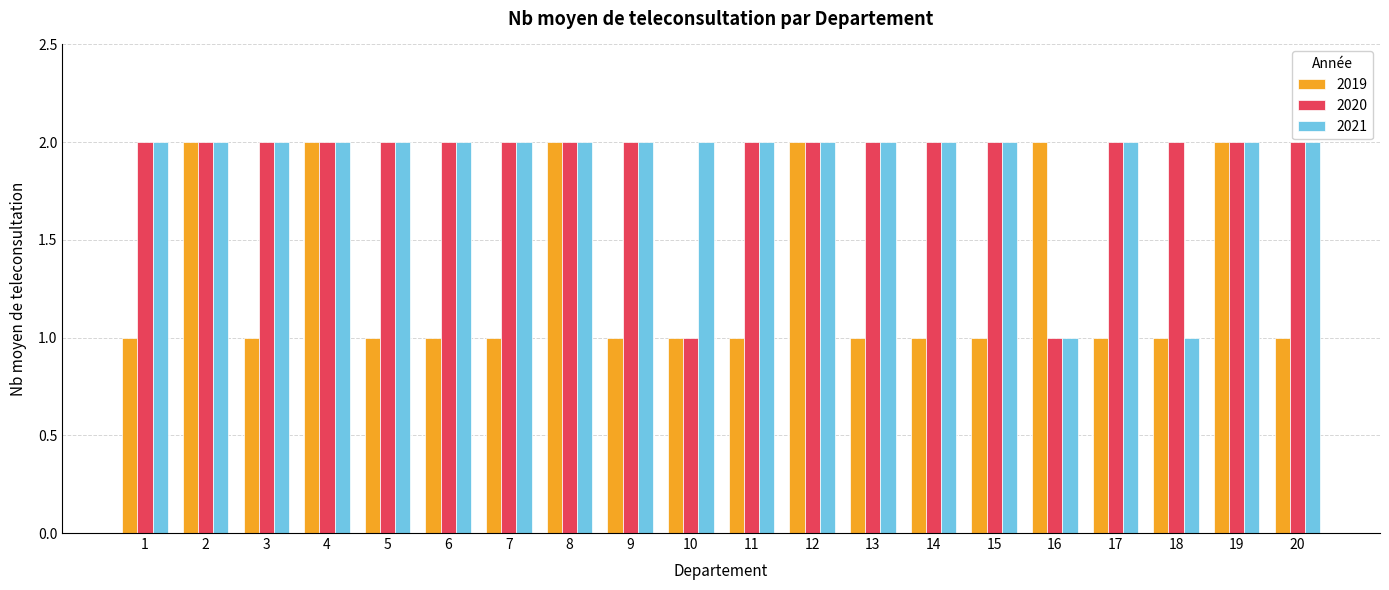

Is the value of 2019 at 1 greater than the value of 2020 at 3?

No